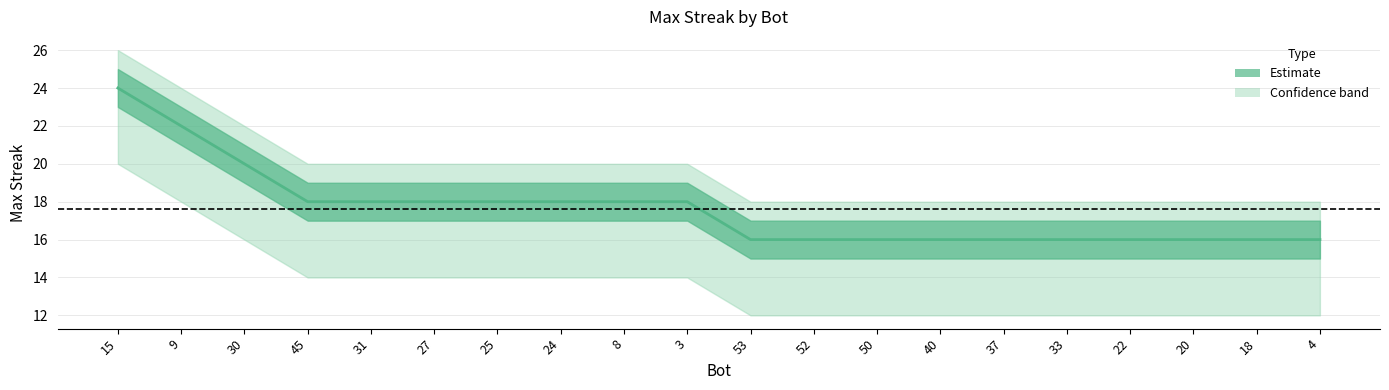

What is the spread (max minus min) of values at 3?

6